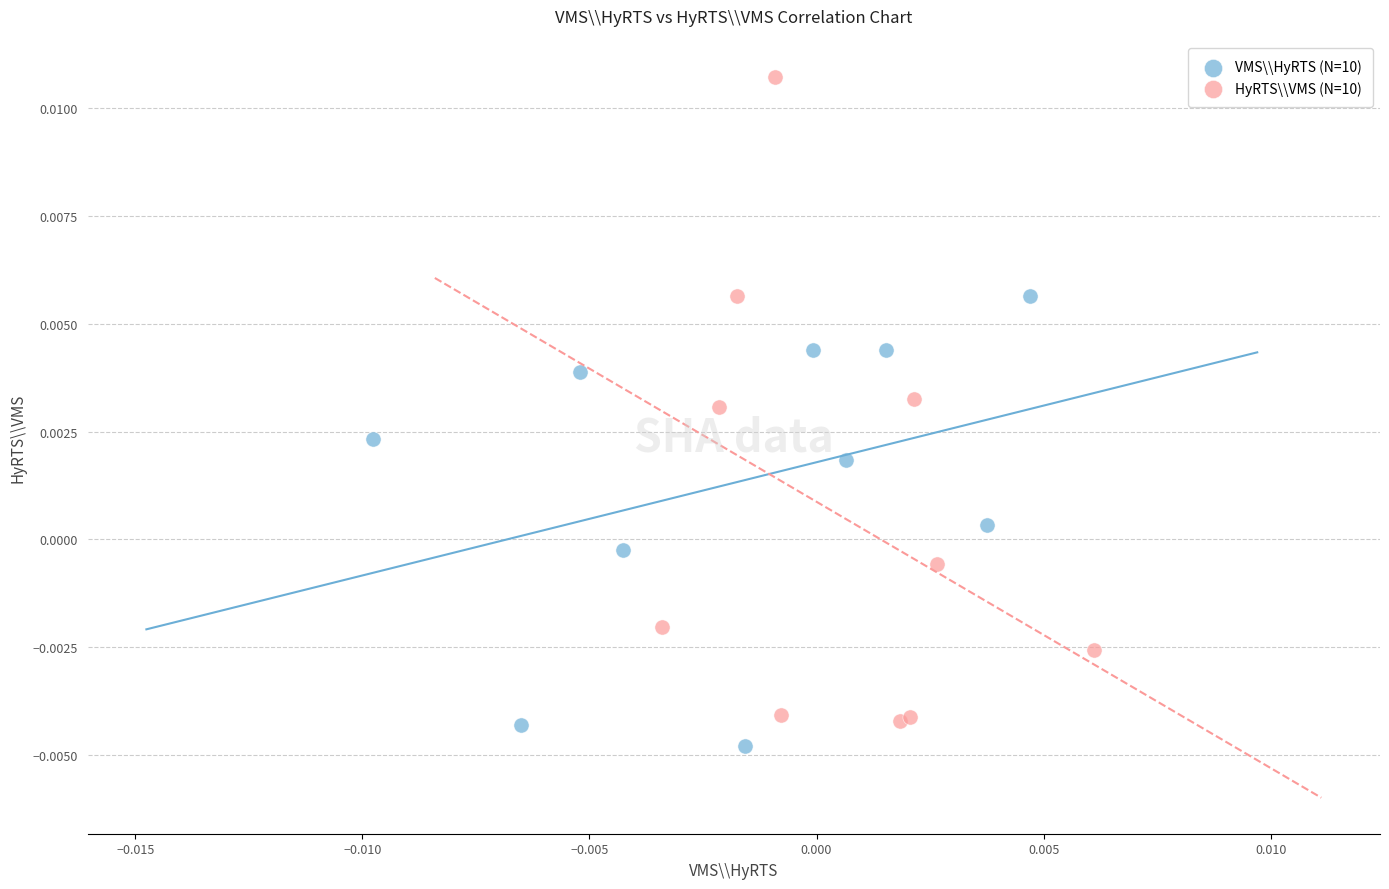

Which series reaches the maximum Y coordinate?

HyRTS\\VMS (N=10)